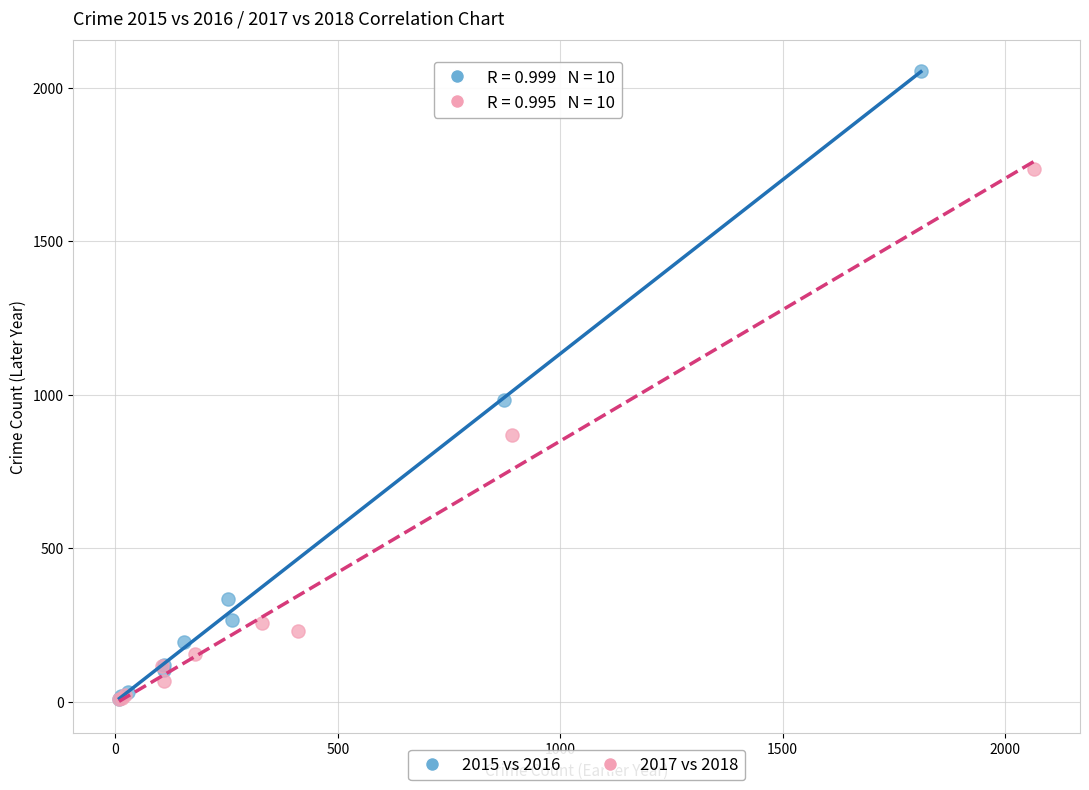

Which series has the widest spread of Y values?

2015 vs 2016